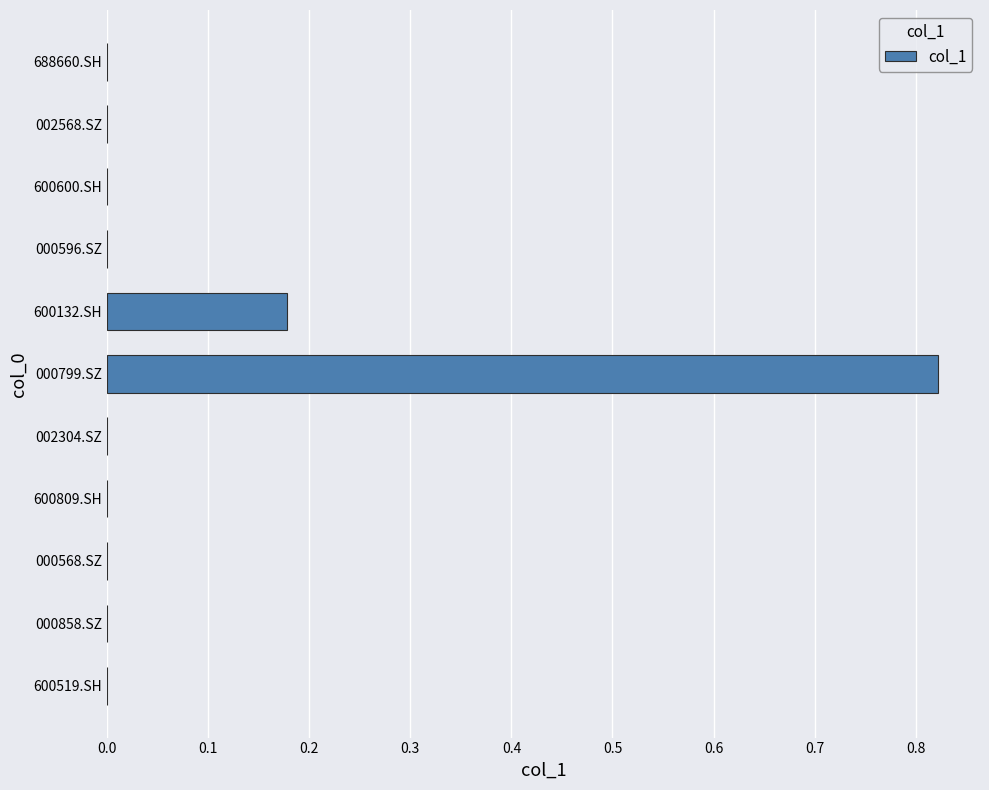

Between 000858.SZ and 000799.SZ, which is larger?

000799.SZ